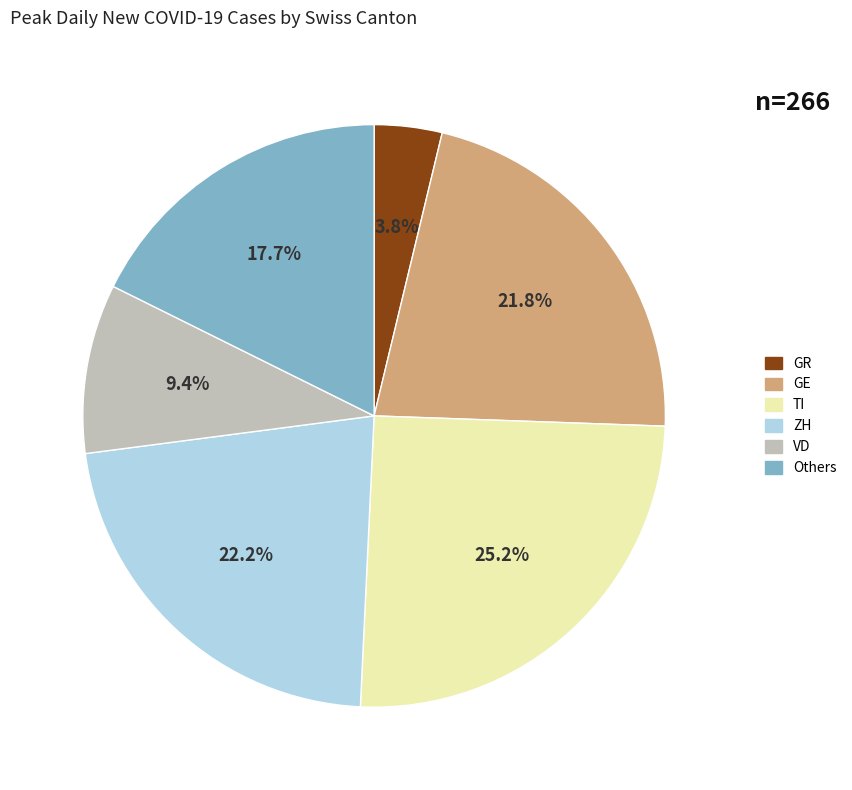

Does any single category account for the majority?

No